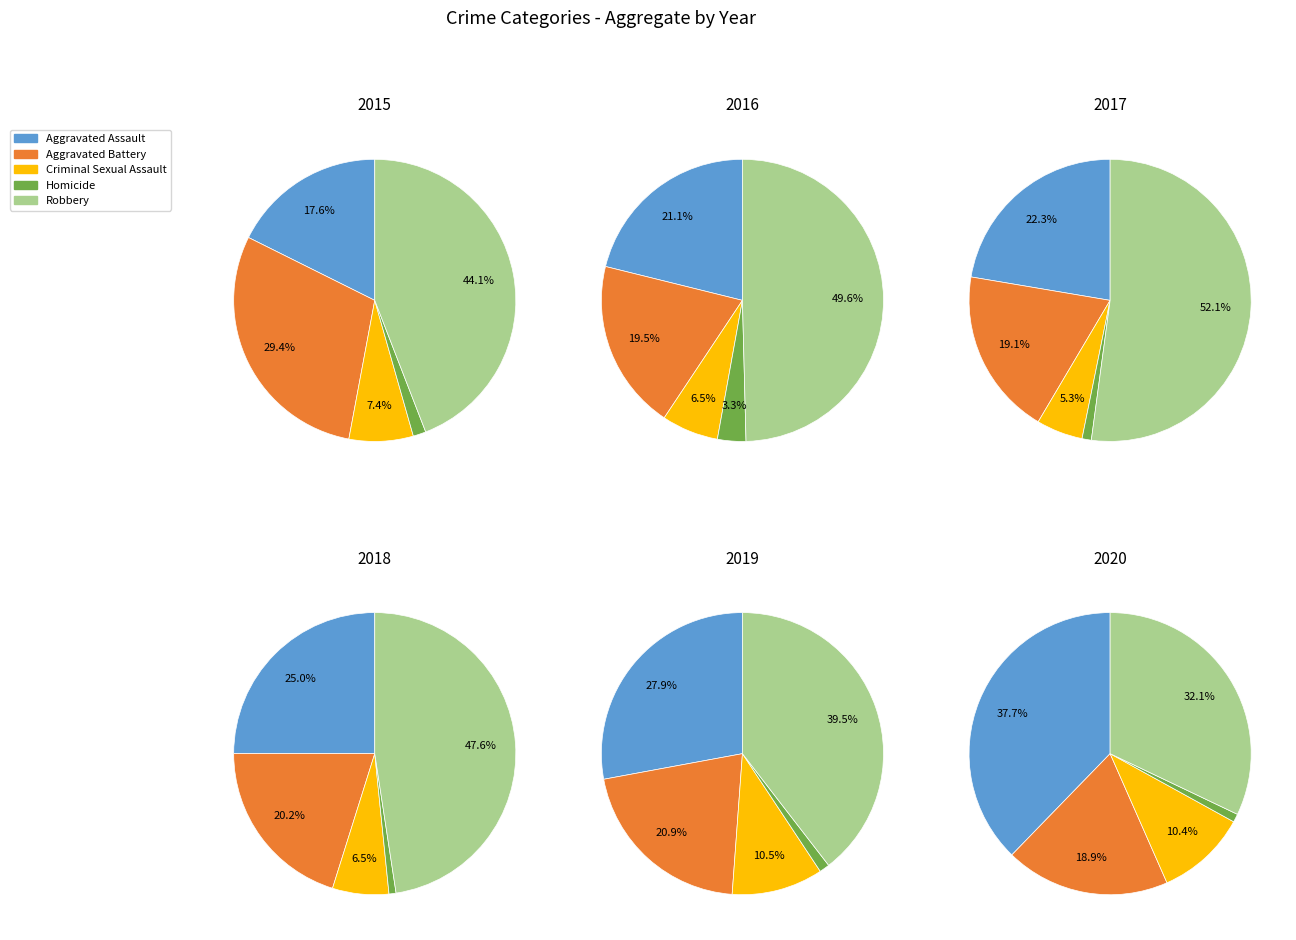

Is Aggravated Battery the majority of the pie?

No